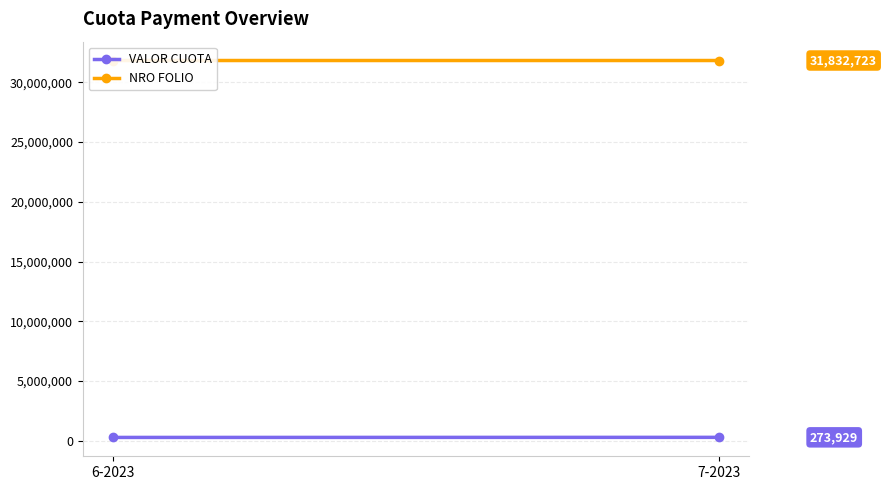

What are all the series names shown in the legend?

VALOR CUOTA, NRO FOLIO